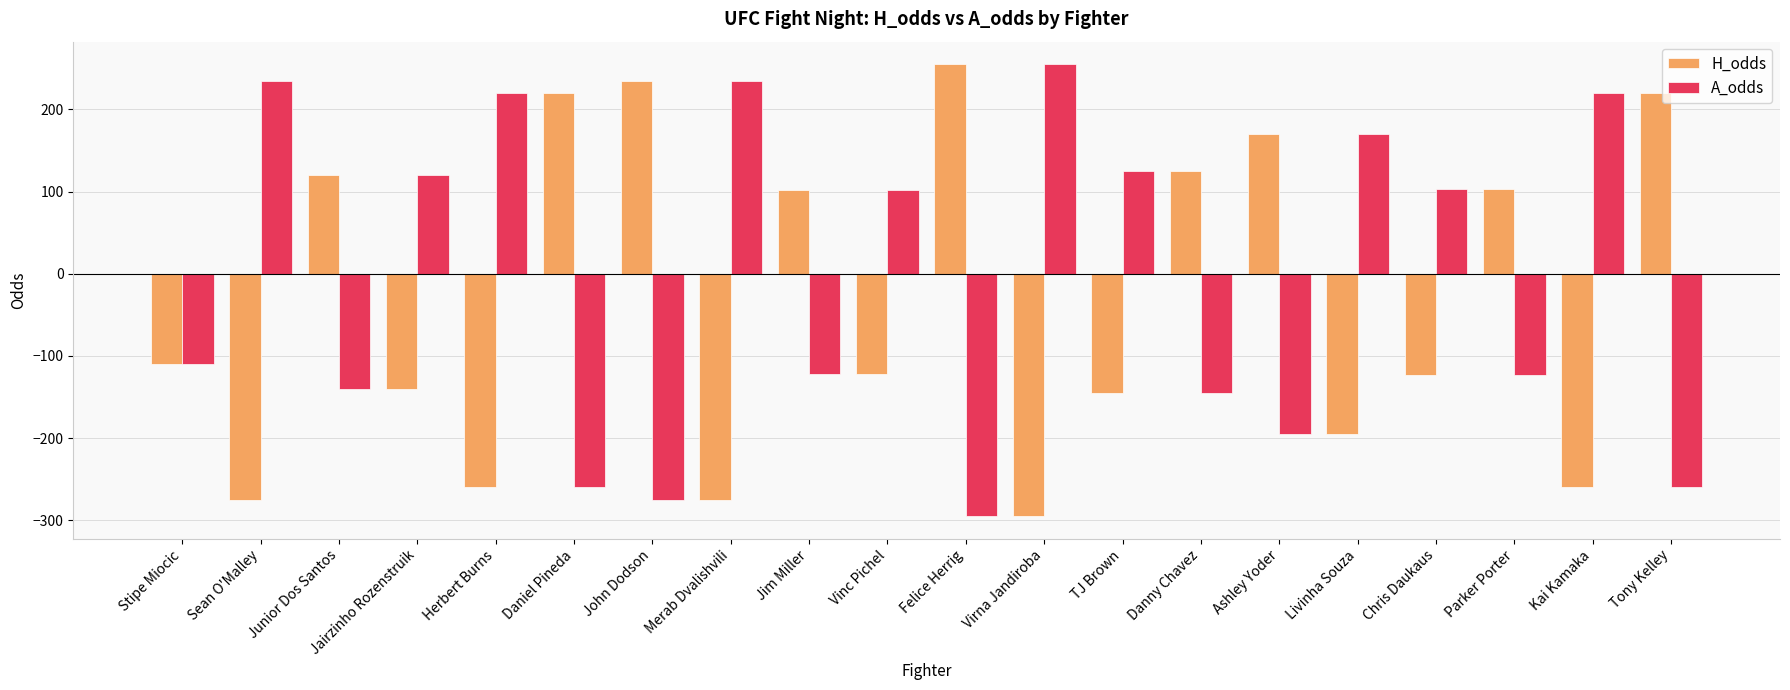

List the series in order of their overall mean, highest first.

A_odds, H_odds